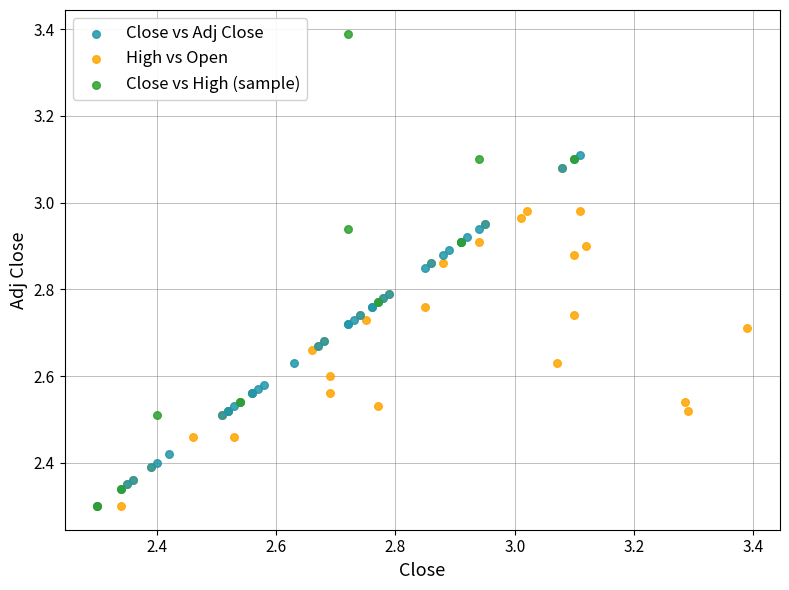

Which series reaches the maximum Y coordinate?

Close vs High (sample)